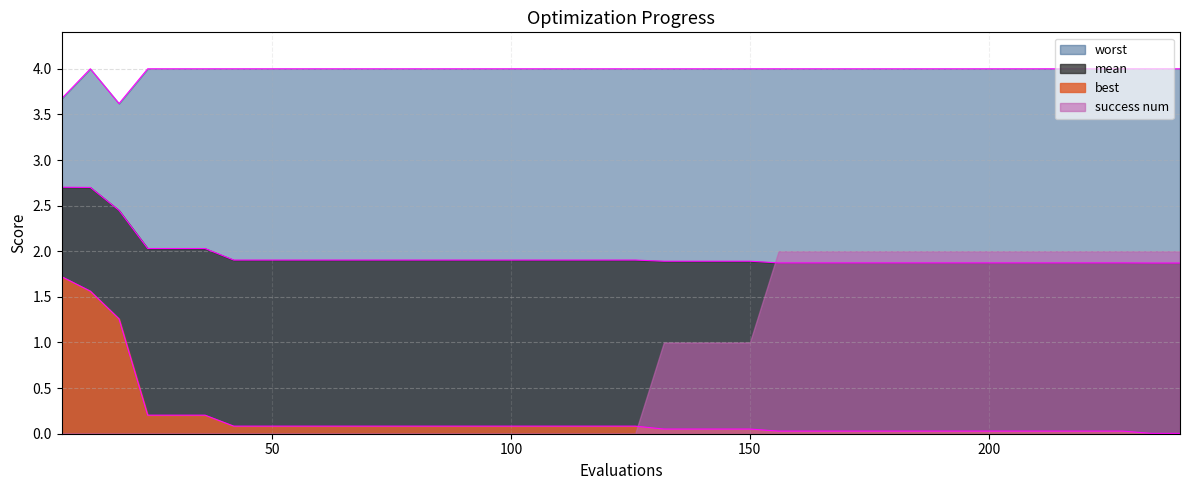

What is the difference between the second highest and second lowest values in the best series?

1.6